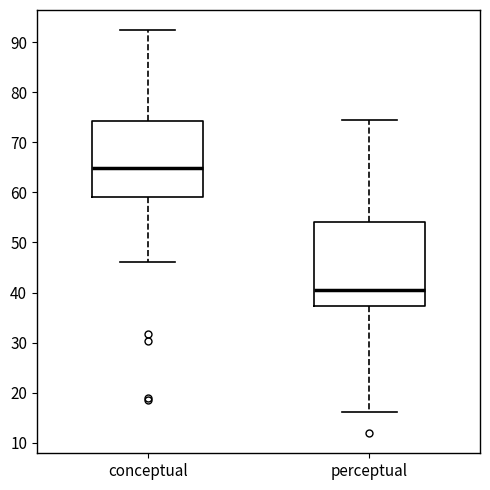

Which box is the tallest, from its lower edge to its upper edge?

perceptual